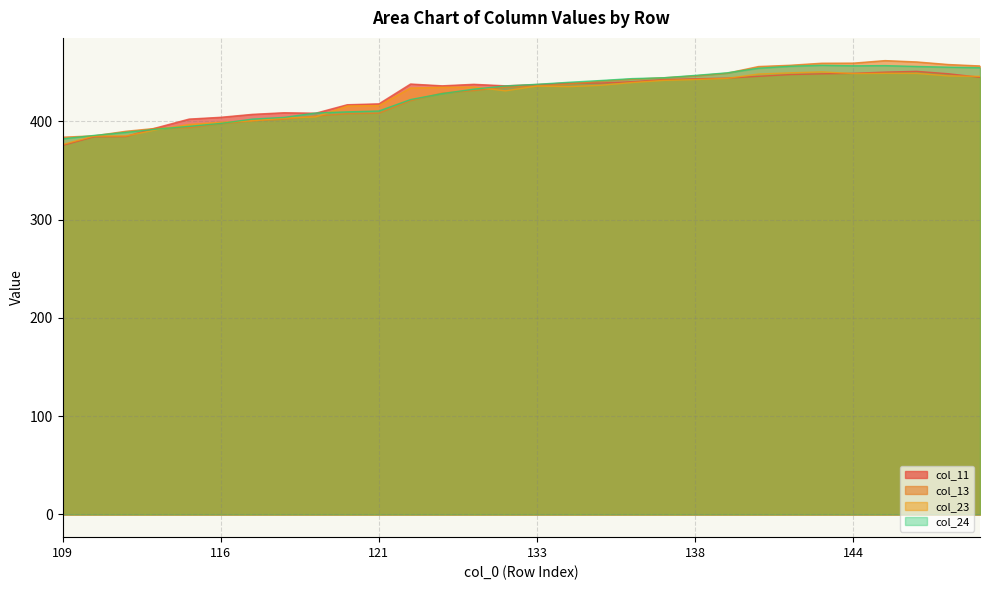

Is it true that col_13 equals 624.9 at 115?

False